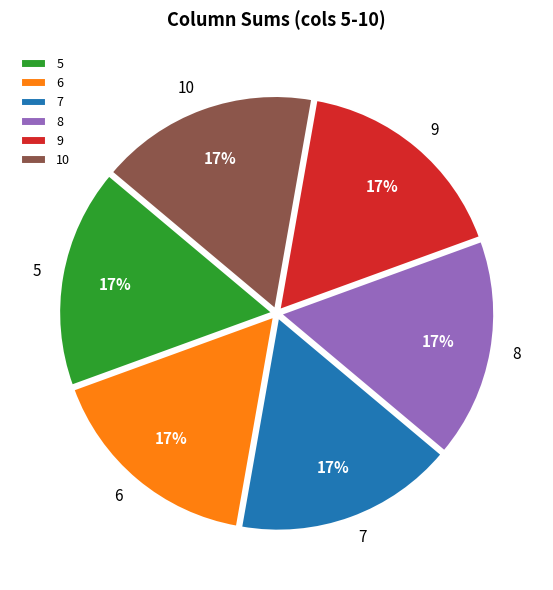

Is there a majority slice in this chart?

No